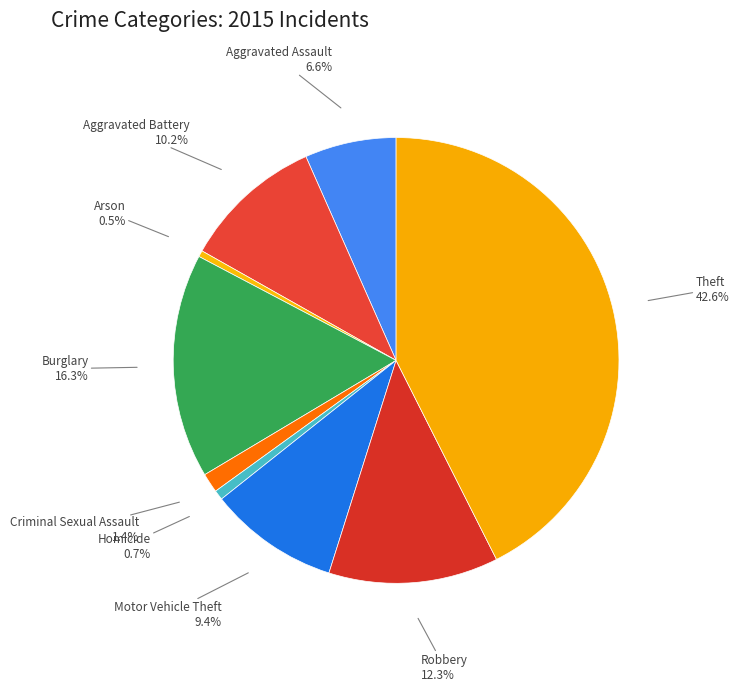

How many segments does this pie chart have?

9